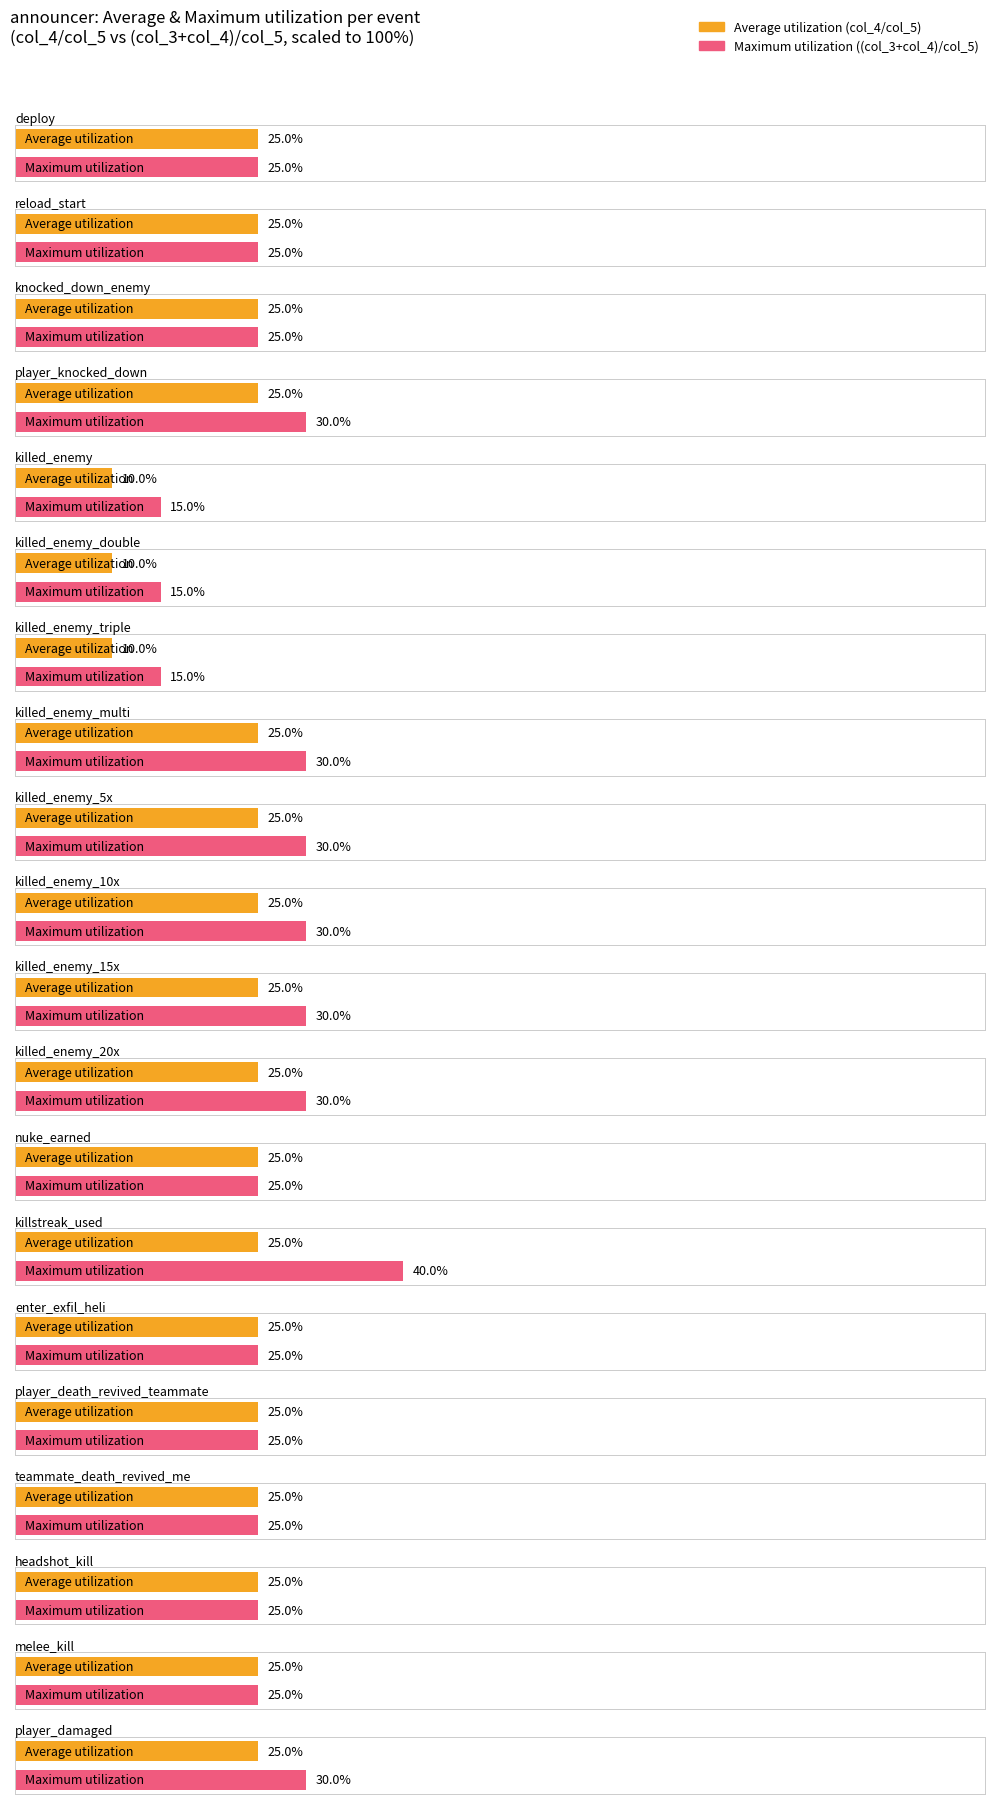

List the labels in order of col_5 value, largest first.

deploy, reload_start, knocked_down_enemy, player_knocked_down, killed_enemy, killed_enemy_double, killed_enemy_triple, killed_enemy_multi, killed_enemy_5x, killed_enemy_10x, killed_enemy_15x, killed_enemy_20x, nuke_earned, killstreak_used, enter_exfil_heli, player_death_revived_teammate, teammate_death_revived_me, headshot_kill, melee_kill, player_damaged